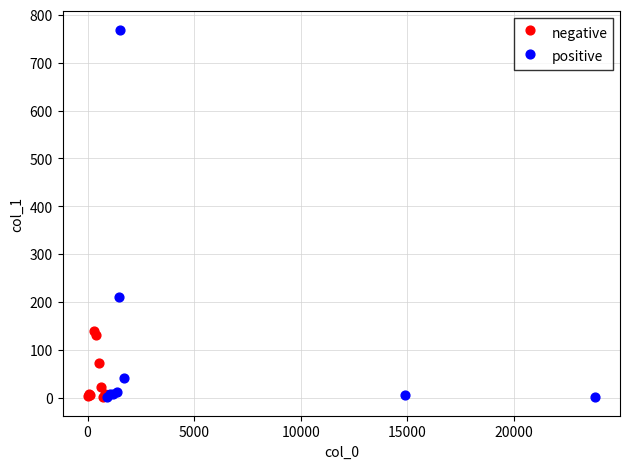

Which series reaches the maximum Y coordinate?

positive